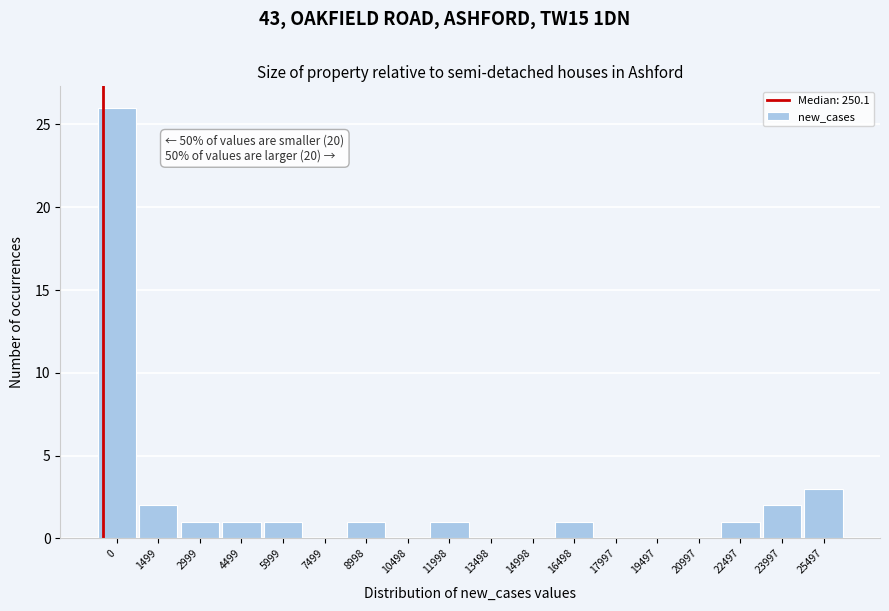

Reading right to left, transcribe all the data shown in this chart.

25497=3	23997=2	22497=1	20997=0	19497=0	17997=0	16498=1	14998=0	13498=0	11998=1	10498=0	8998=1	7499=0	5999=1	4499=1	2999=1	1499=2	0=26